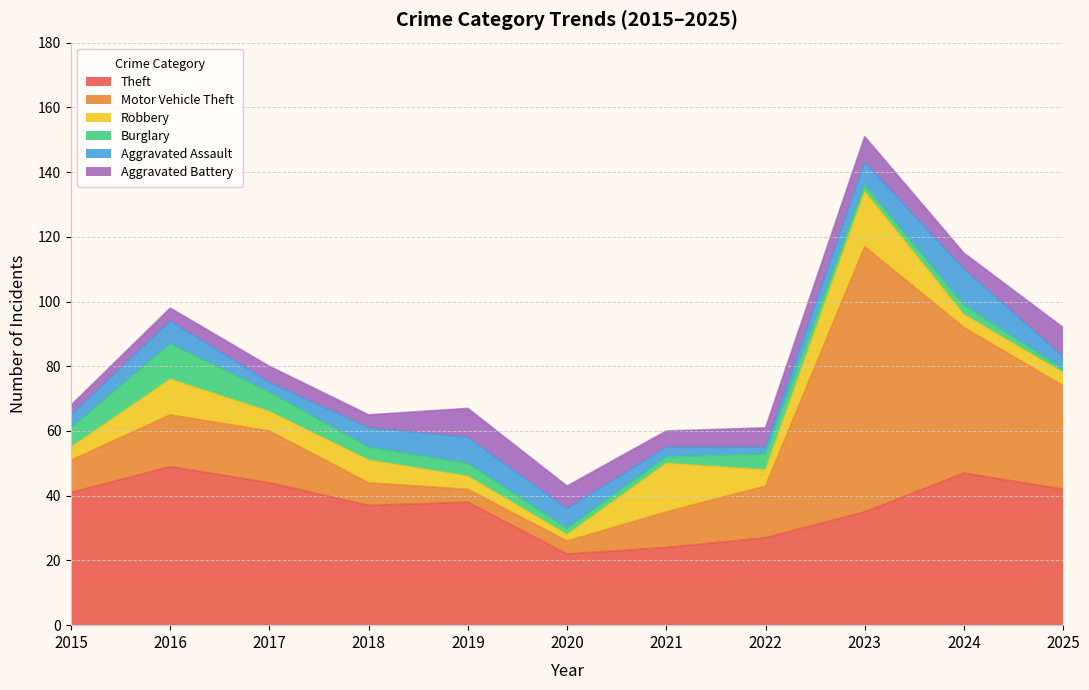

Rank the series by their maximum value, from lowest to highest.

Aggravated Battery, Burglary, Aggravated Assault, Robbery, Theft, Motor Vehicle Theft